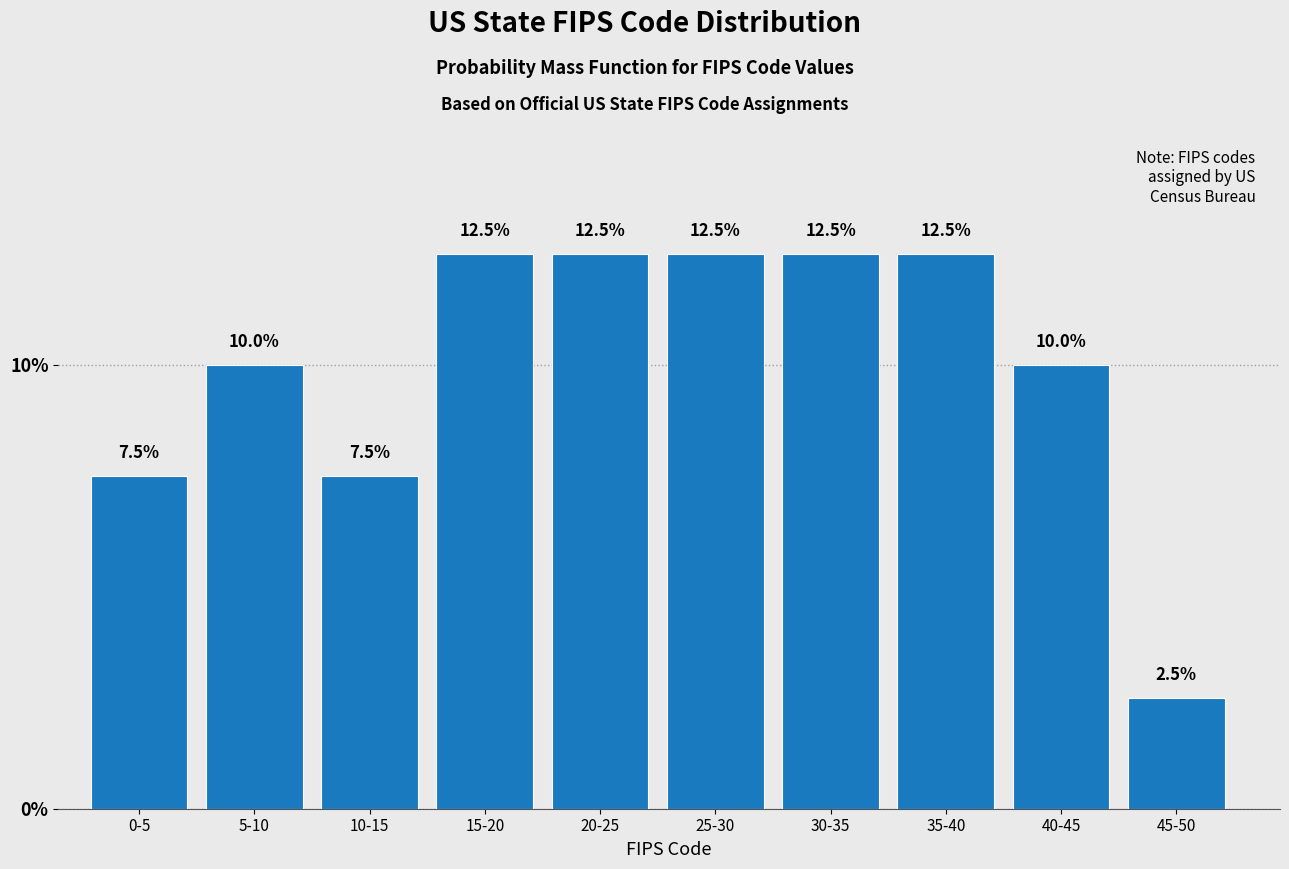

Reading left to right, extract all data points from this chart.

7.5	10.0	7.5	12.5	12.5	12.5	12.5	12.5	10.0	2.5